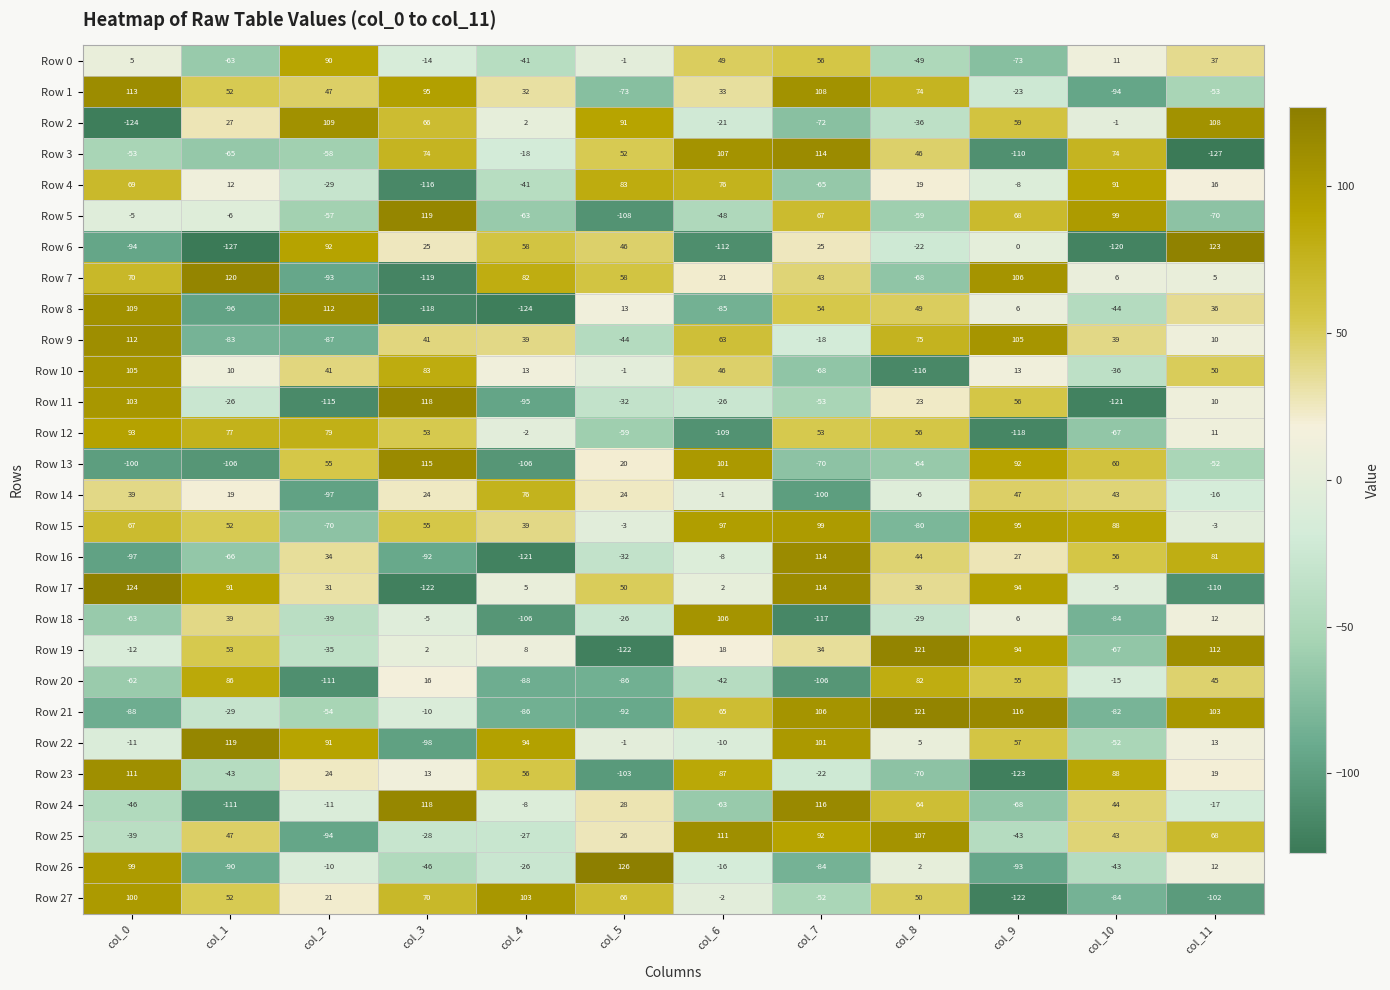

Read the Row 21 value at col_9.

116